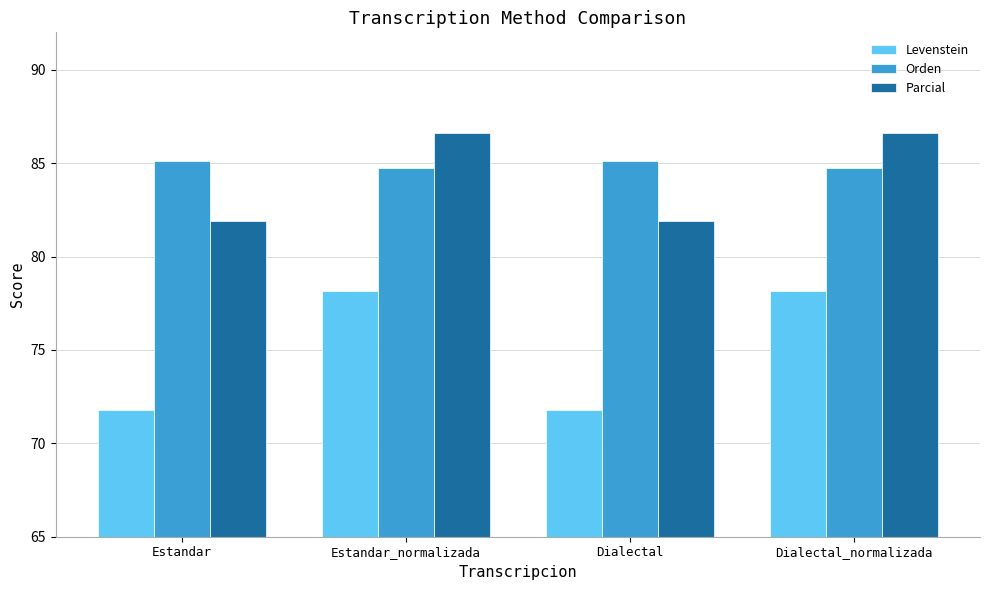

Reading left to right, list all the values displayed in this chart.

Levenstein: 71.8	78.2	71.8	78.2
Orden: 85.1	84.7	85.1	84.7
Parcial: 81.9	86.6	81.9	86.6